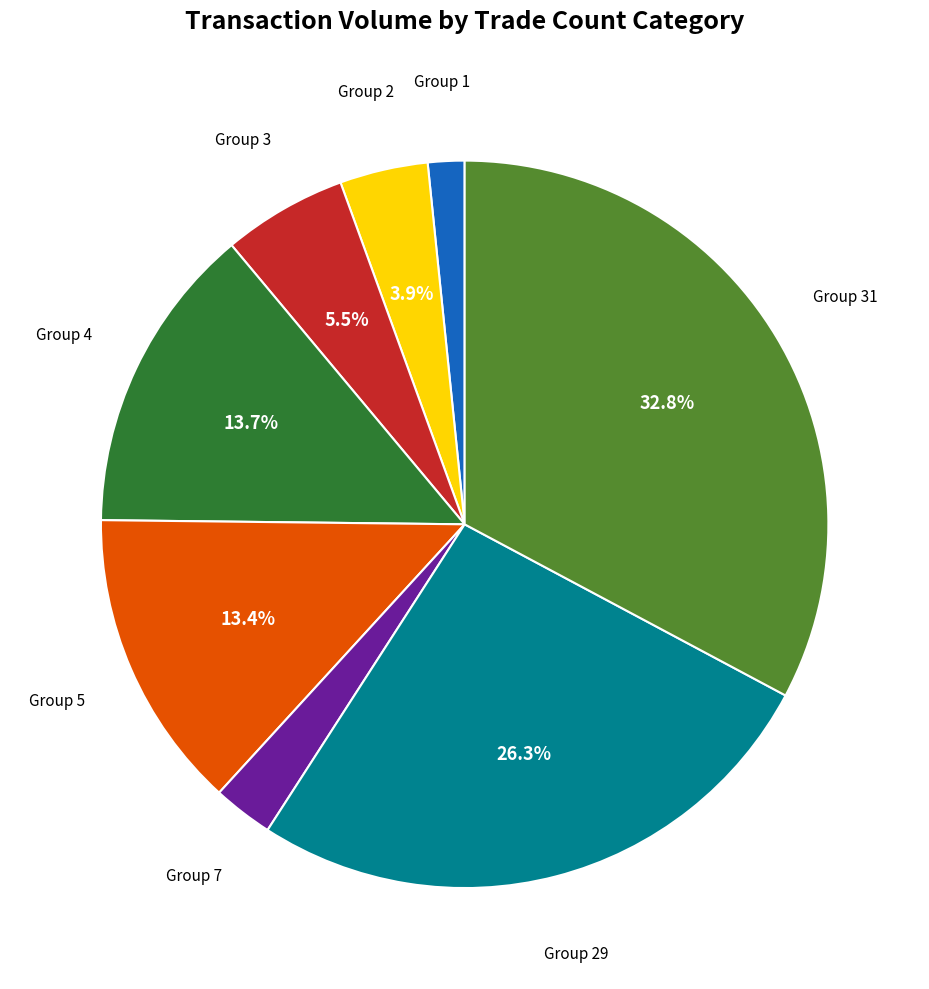

Is there a majority slice in this chart?

No